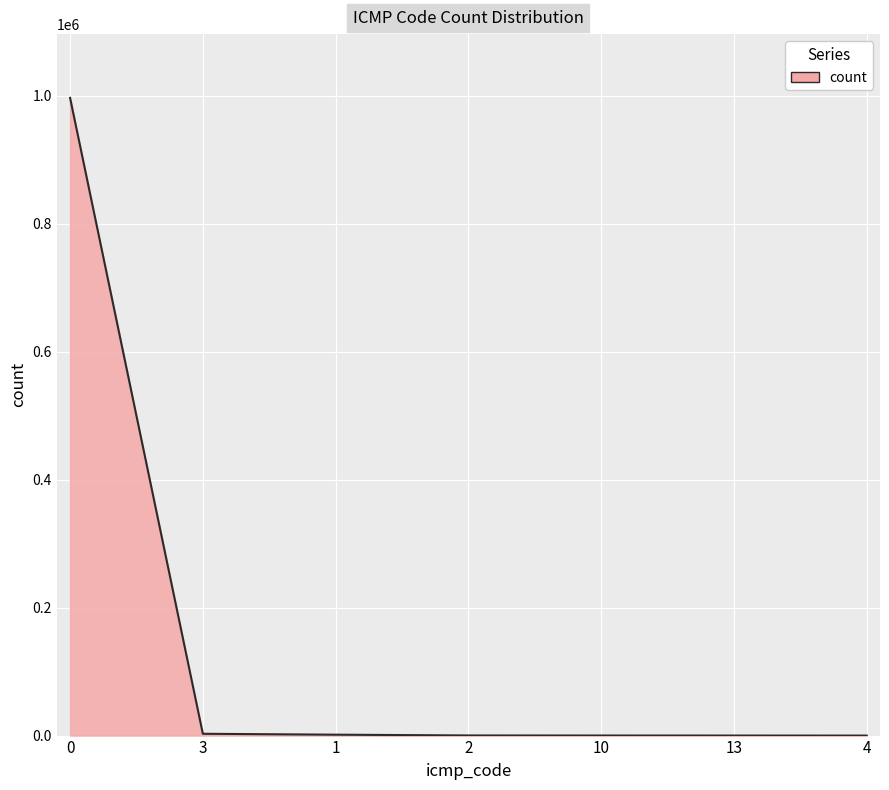

What is the maximum value shown in the chart?

996458